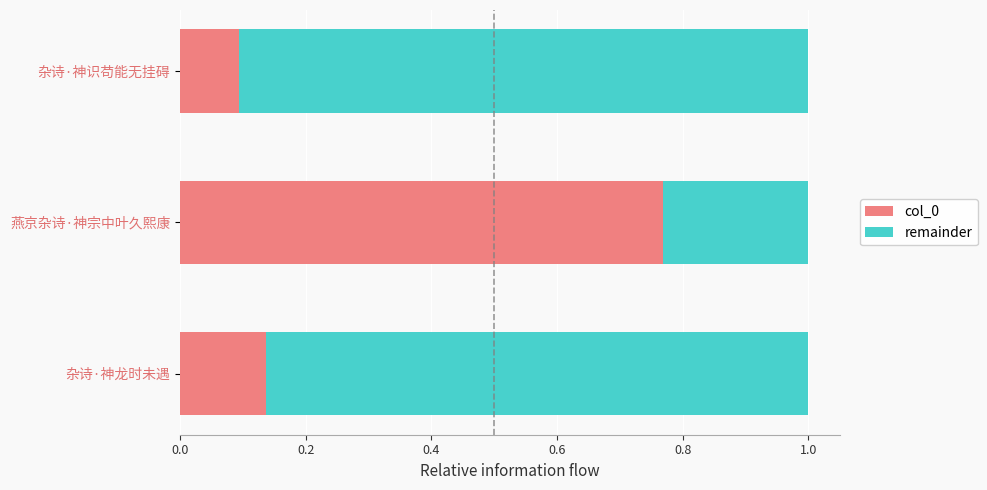

What is the total value across all series at 杂诗·神识苟能无挂碍?

1.0